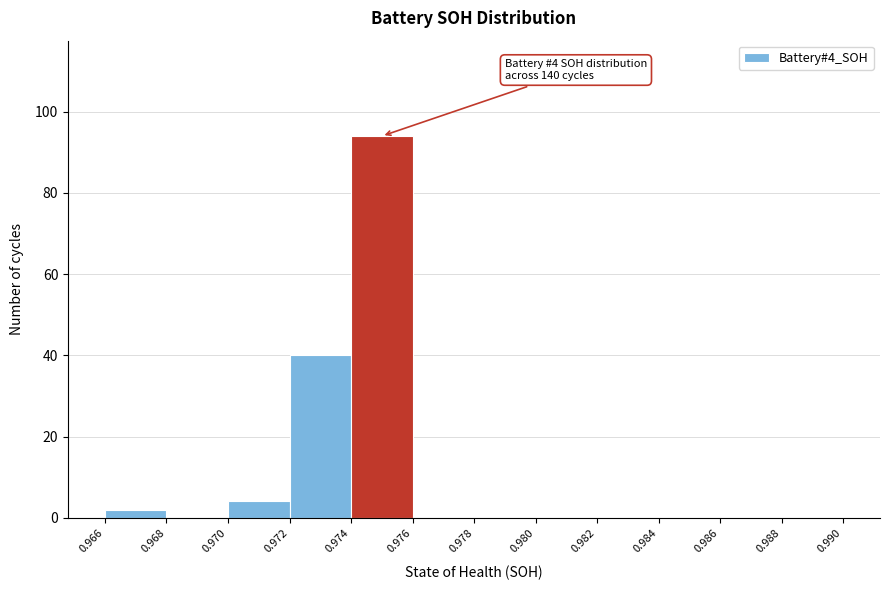

Over which range of the x-axis is the bar tallest?

0.974 to 0.976